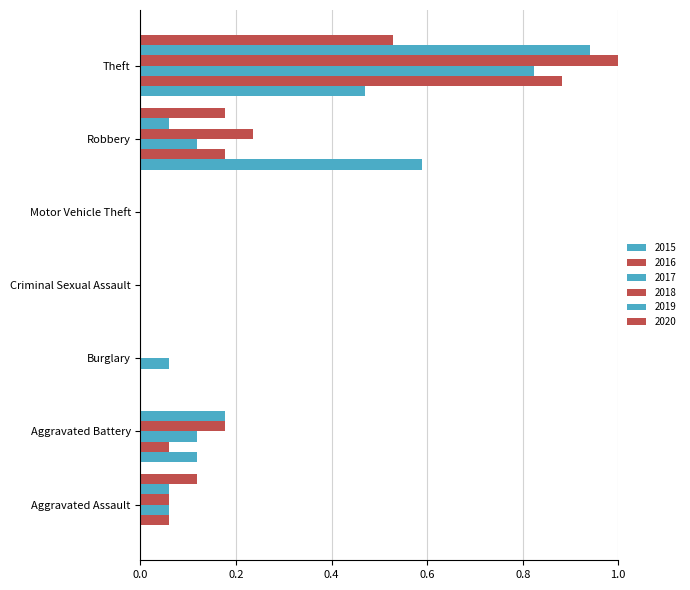

What position from the right is Motor Vehicle Theft?

3